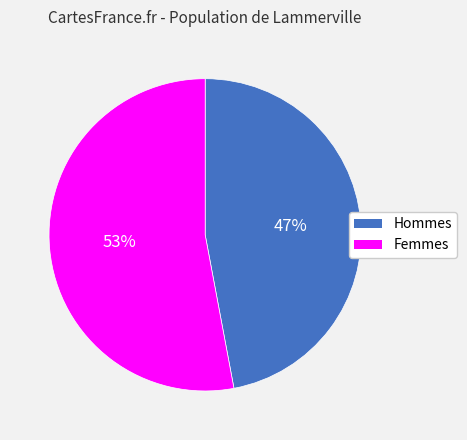

Does any single category account for the majority?

Yes